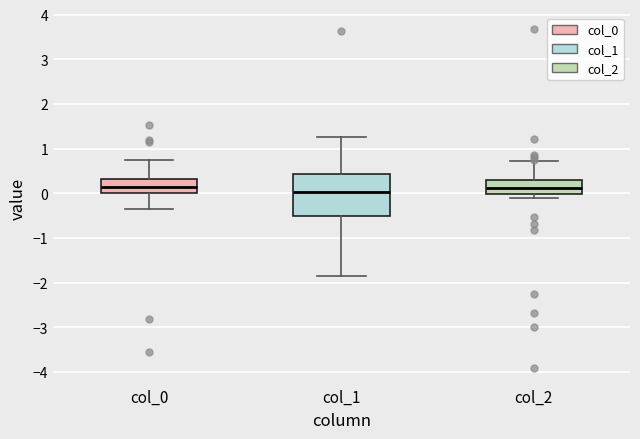

Reading left to right, transcribe this box plot: for each box, give where its median line is, the range the box spans, and where its two whiskers end, as read against the y-axis. The values are not printed on the chart, so give them approximately, as read against the axis.

col_0: median 0.1, box 0.0 to 0.3, whiskers -0.4 to 0.7
col_1: median 0.0, box -0.5 to 0.4, whiskers -1.9 to 1.3
col_2: median 0.1, box 0.0 to 0.3, whiskers -0.1 to 0.7